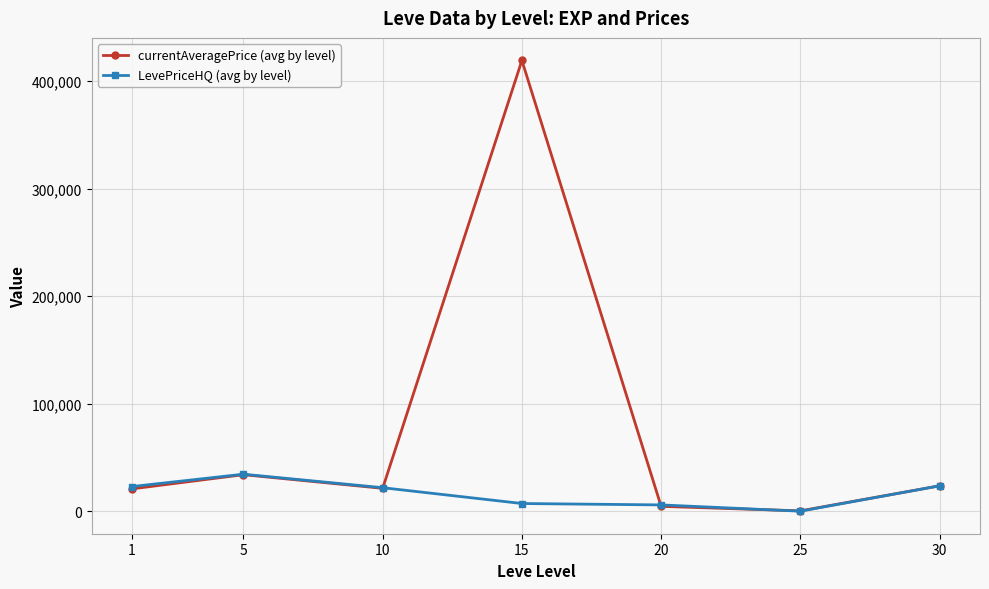

Which series has the largest total across all categories?

currentAveragePrice (avg by level)